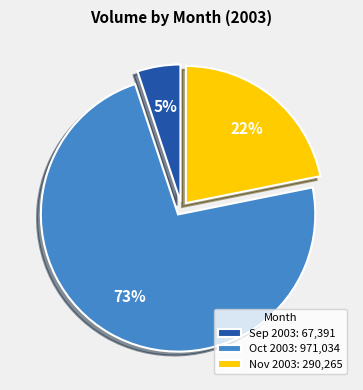

True or false: Nov 2003: 290,265 accounts for 16% of the total.

False